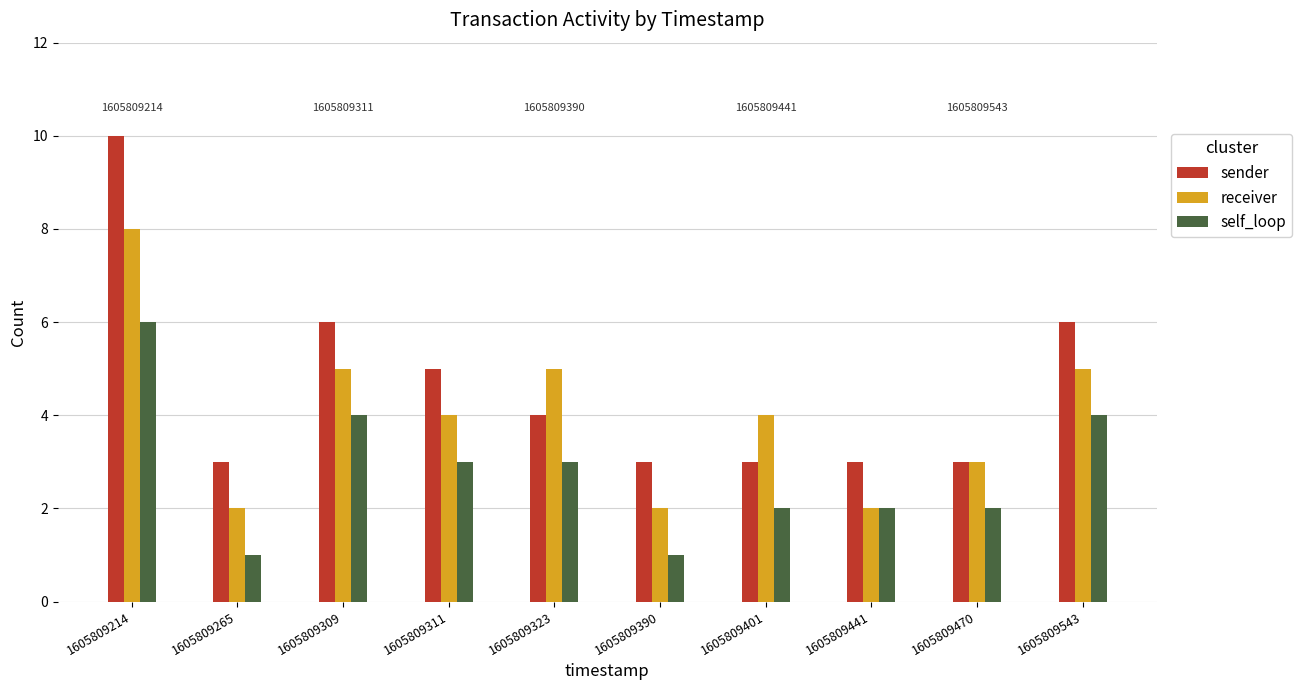

Read the sender value at 1605809543.

6